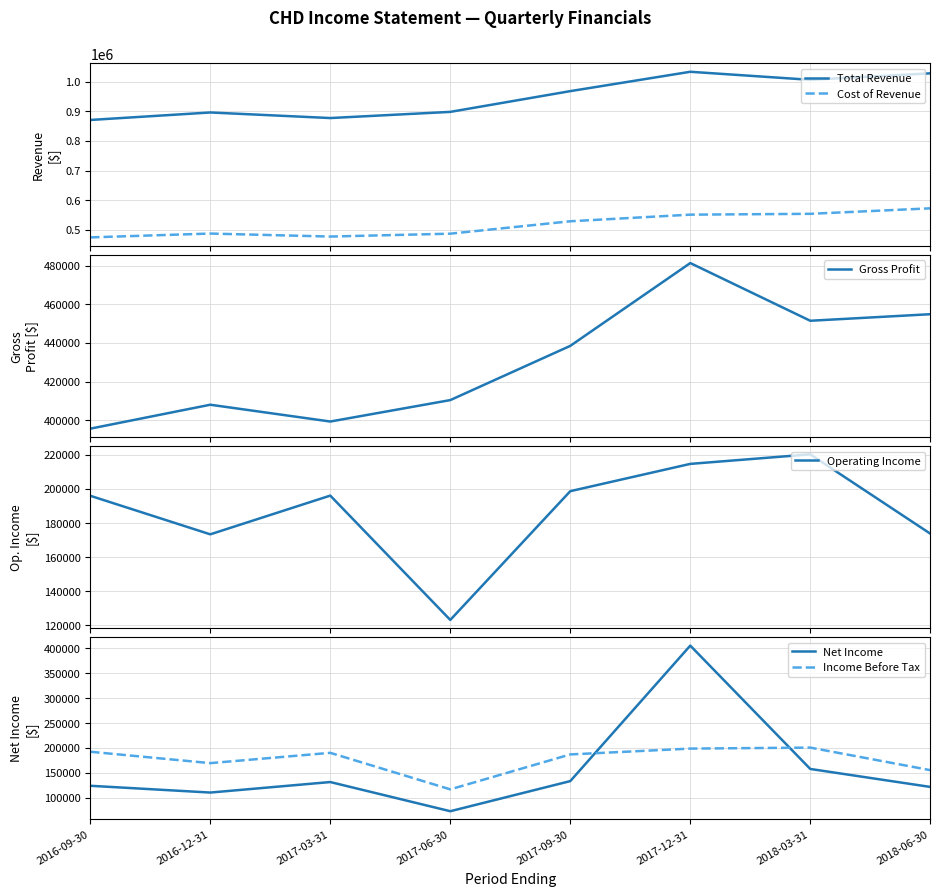

Which series has the largest range (max minus min)?

Net Income